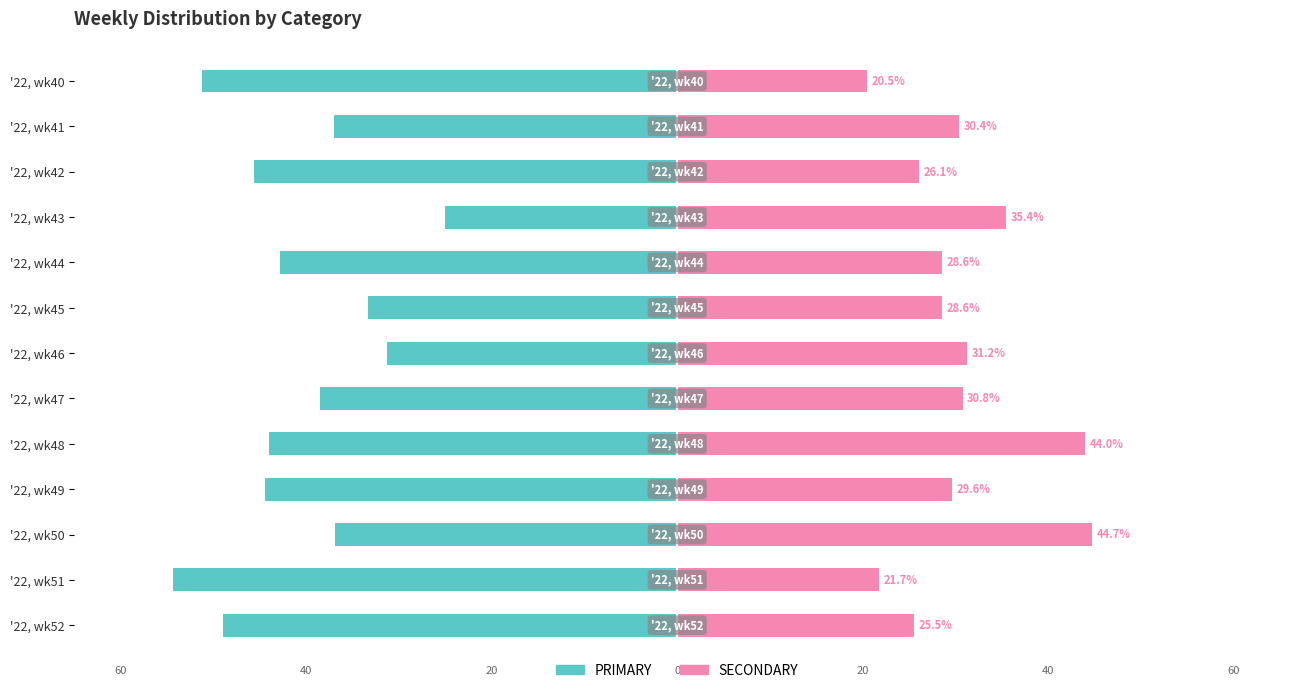

What are all the series names shown in the legend?

PRIMARY, SECONDARY